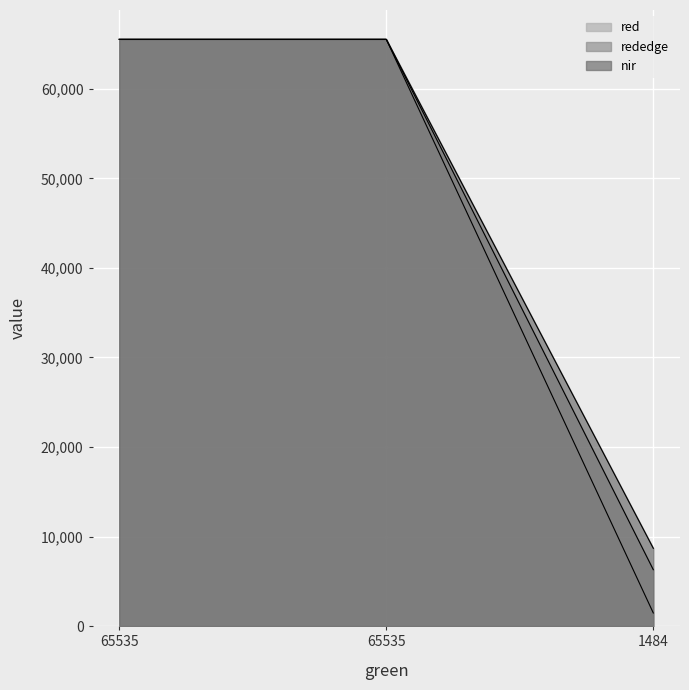

Rank the categories by rededge value from highest to lowest.

65535, 65535, 1484